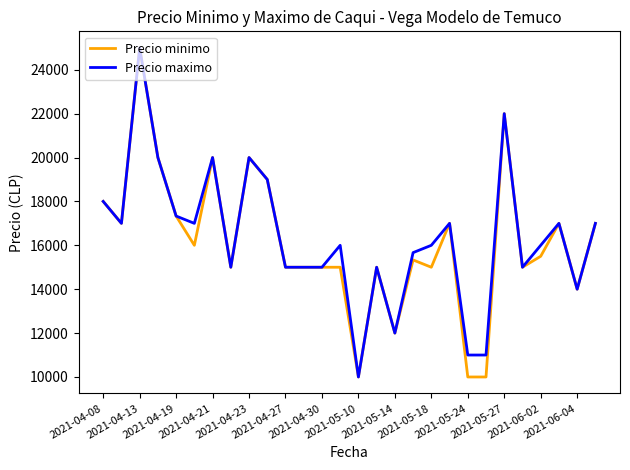

What is the minimum value for Precio minimo?

10000.0